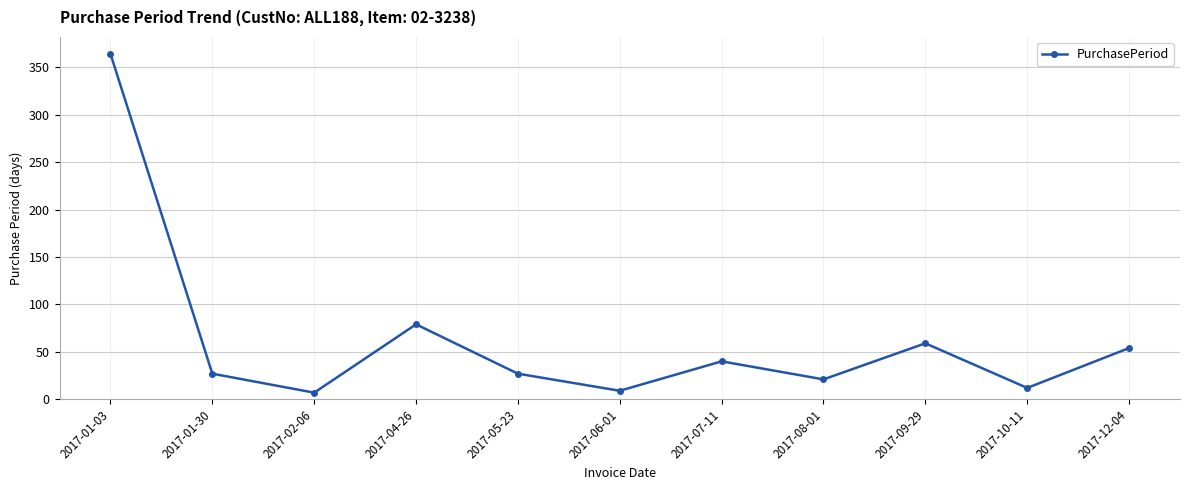

What is the label of the 10th point from the right?

2017-01-30